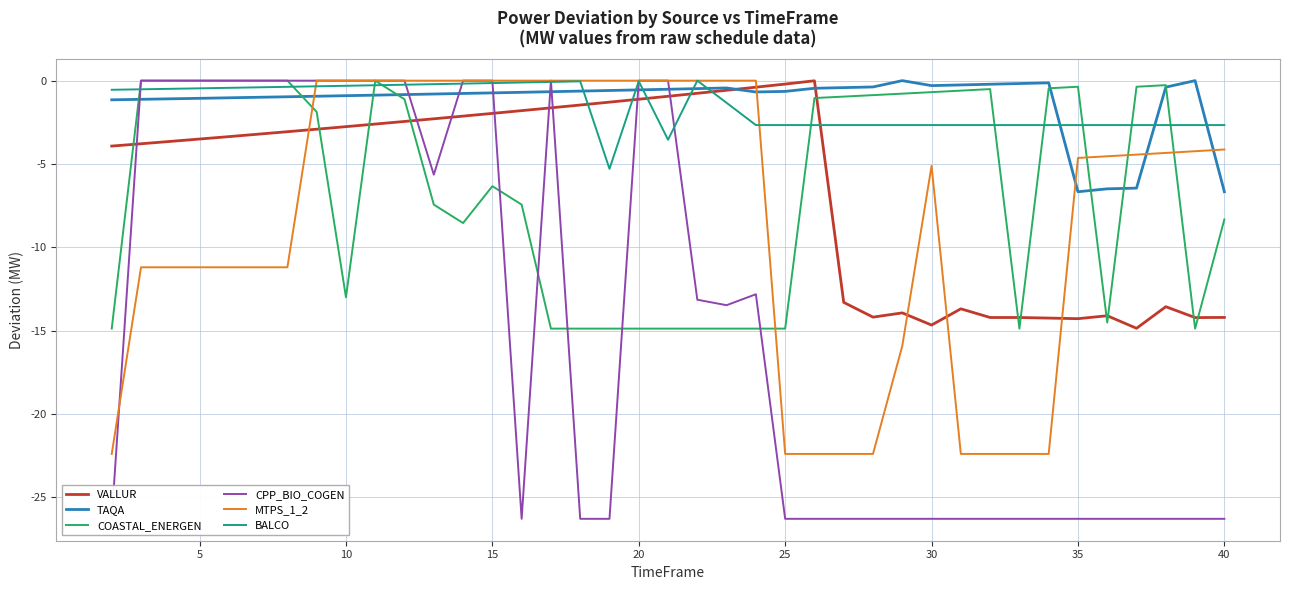

How many interior local valleys does the VALLUR series have?

5